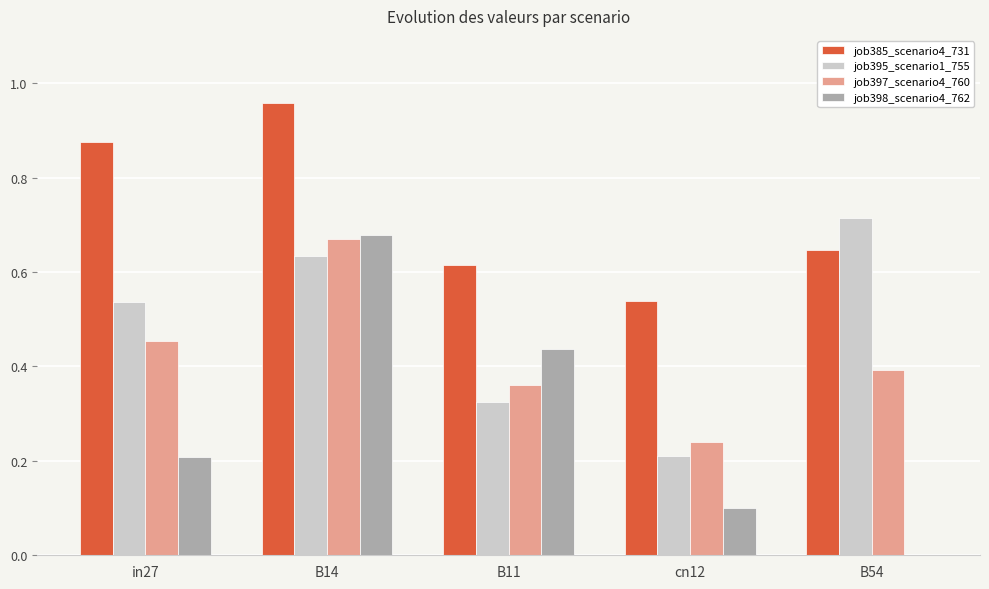

Which category has the highest value across all series?

B14